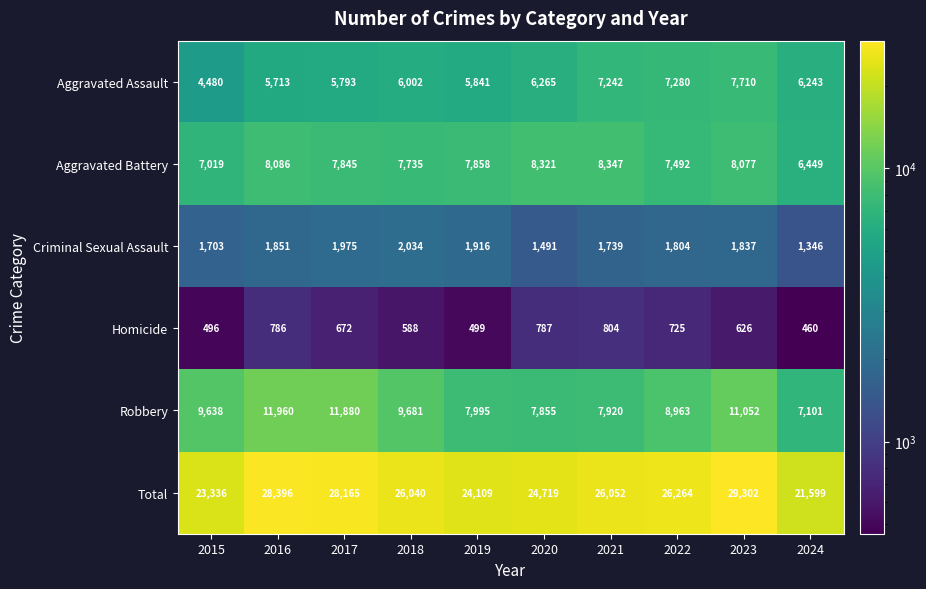

True or false: Aggravated Assault has a value of 2485 at 2015.

False